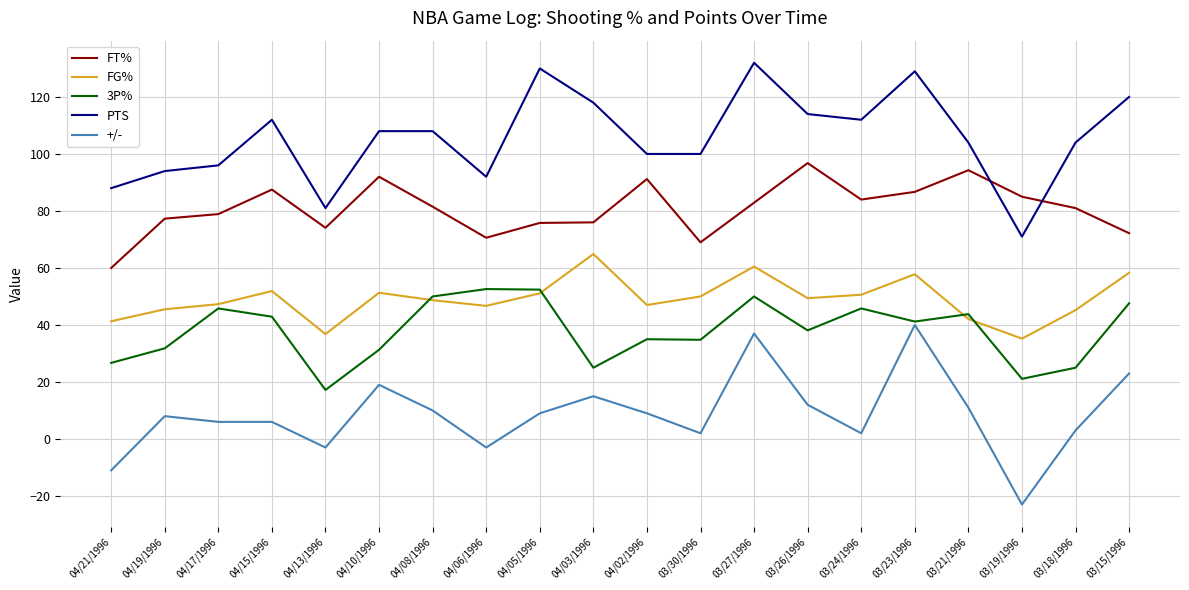

Rank the series by their maximum value, from lowest to highest.

+/-, 3P%, FG%, FT%, PTS